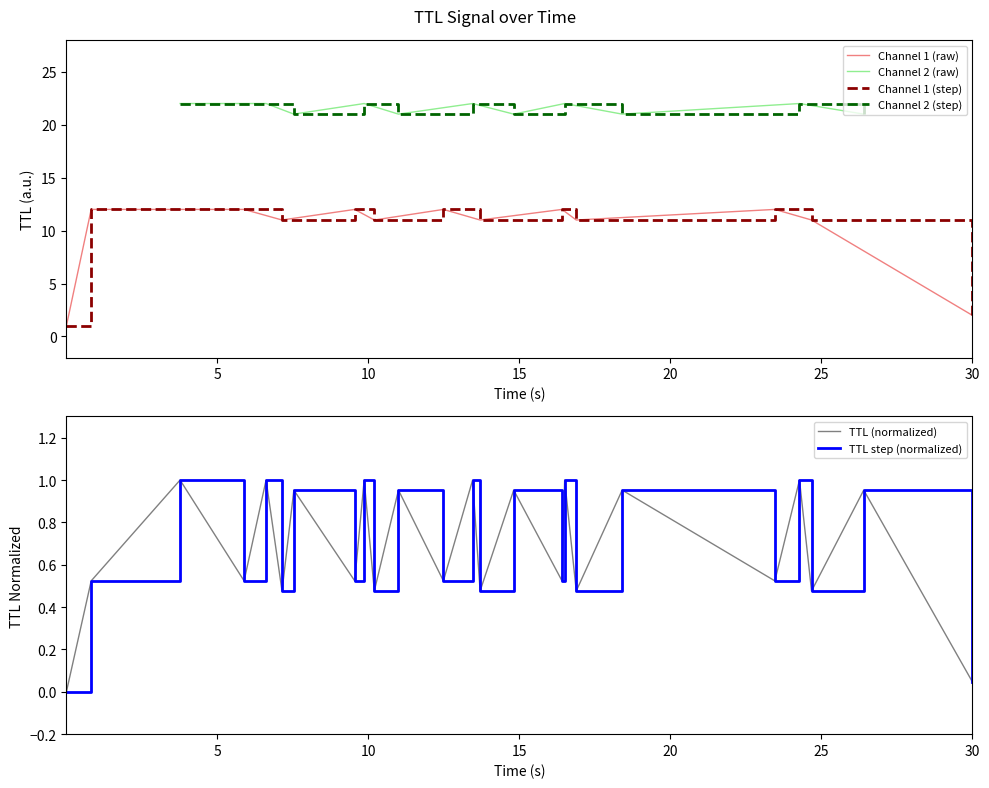

What is the difference between the second highest and second lowest values?

1.0